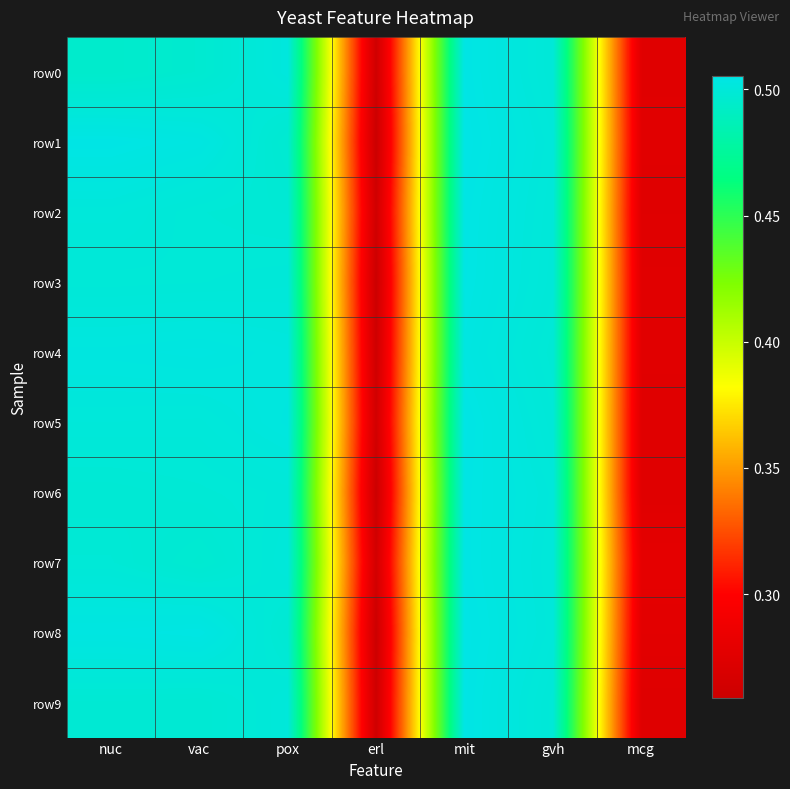

What is the total value across all series at vac?

5.0